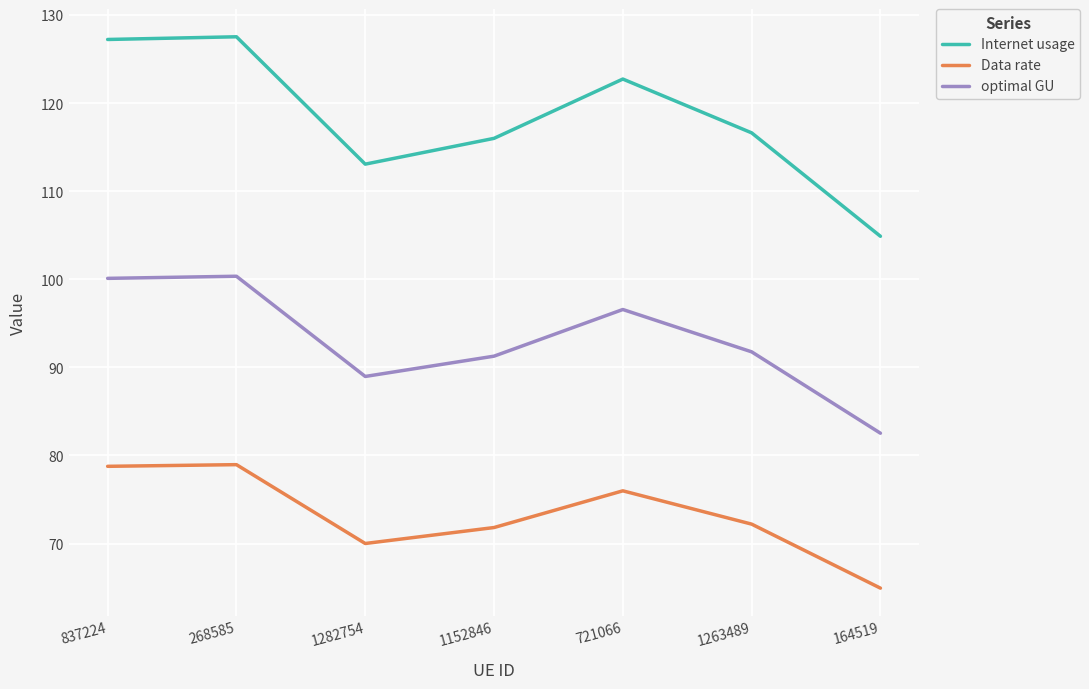

True or false: Internet usage and optimal GU cross at least once.

False